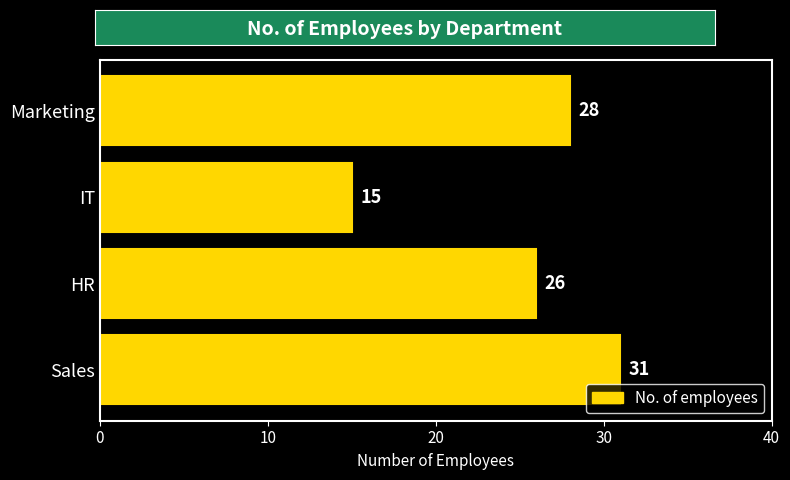

Reading bottom to top, list all the values displayed in this chart.

Sales=31	HR=26	IT=15	Marketing=28